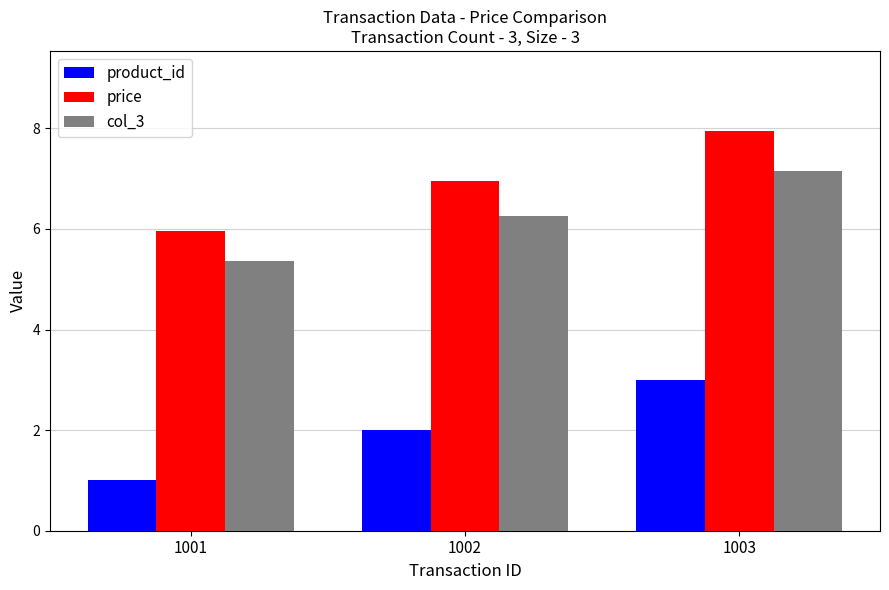

What is the difference between the maximum and minimum values in the price series?

2.0